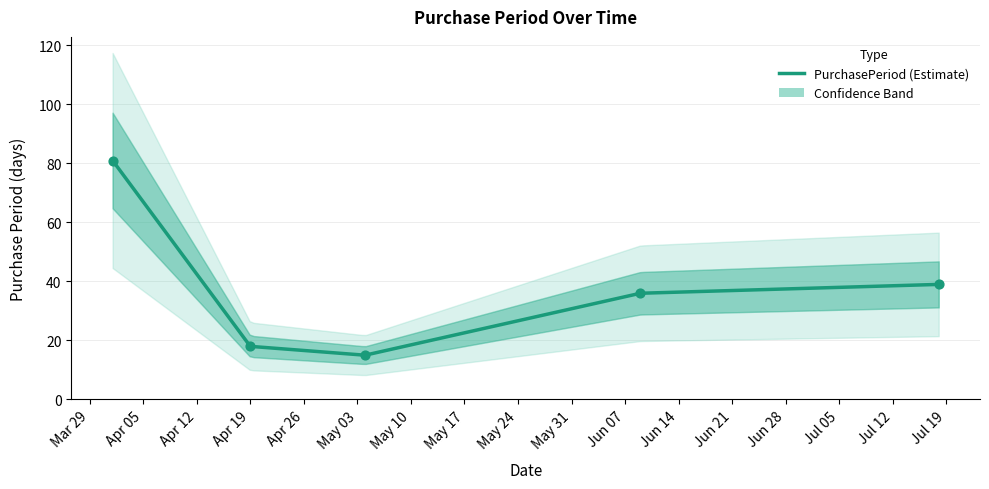

What is the change in value from 2016-05-04 to 2016-07-18?

+24